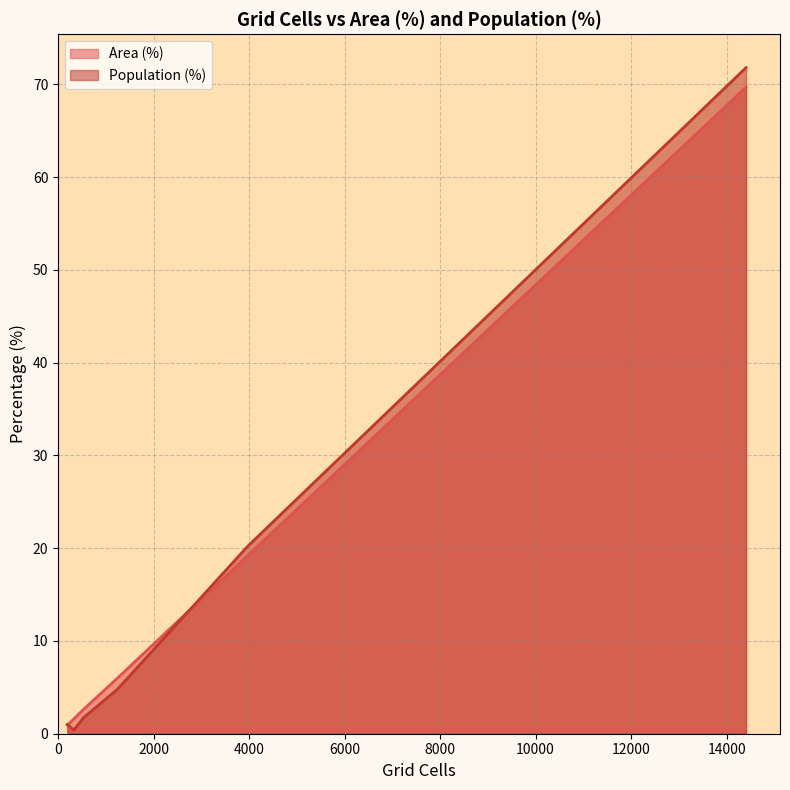

What is the maximum value shown in the chart?

71.8